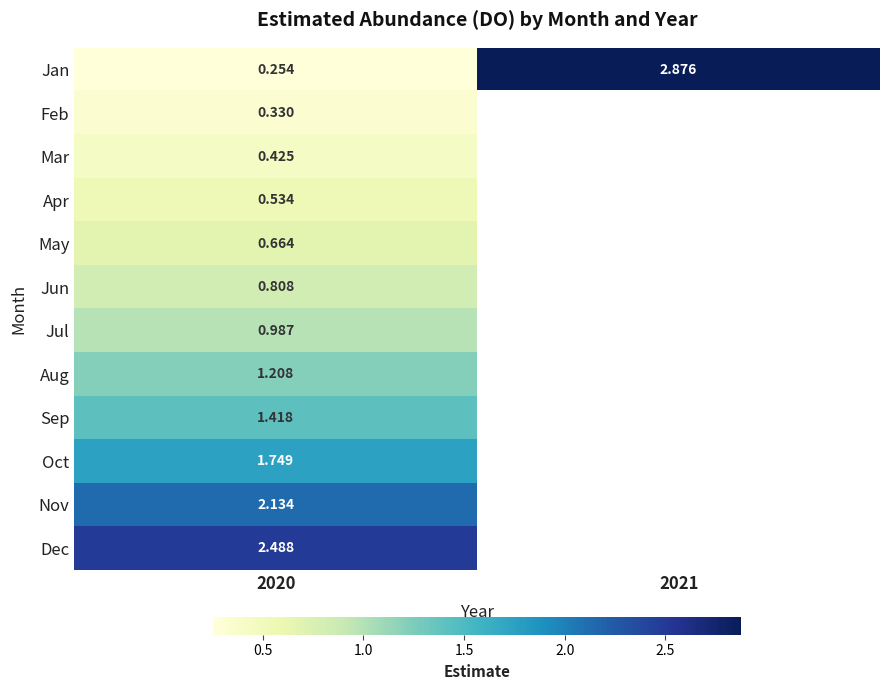

Is the value of Jul at 2020 greater than the value of Oct at 2020?

No